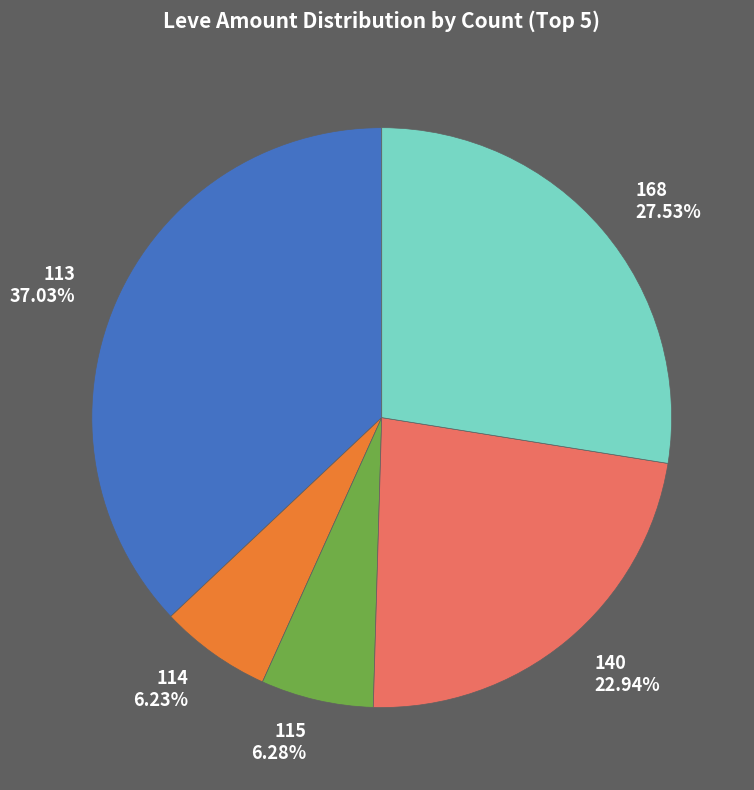

To the nearest percent, what is the difference between the largest and smallest slice percentages?

31%